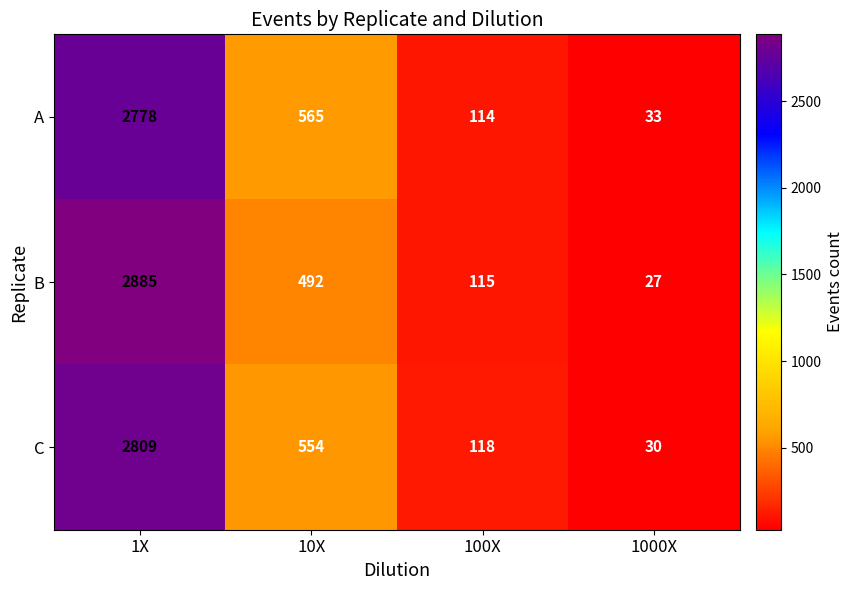

At 1X, list the series in order from largest to smallest.

B, C, A